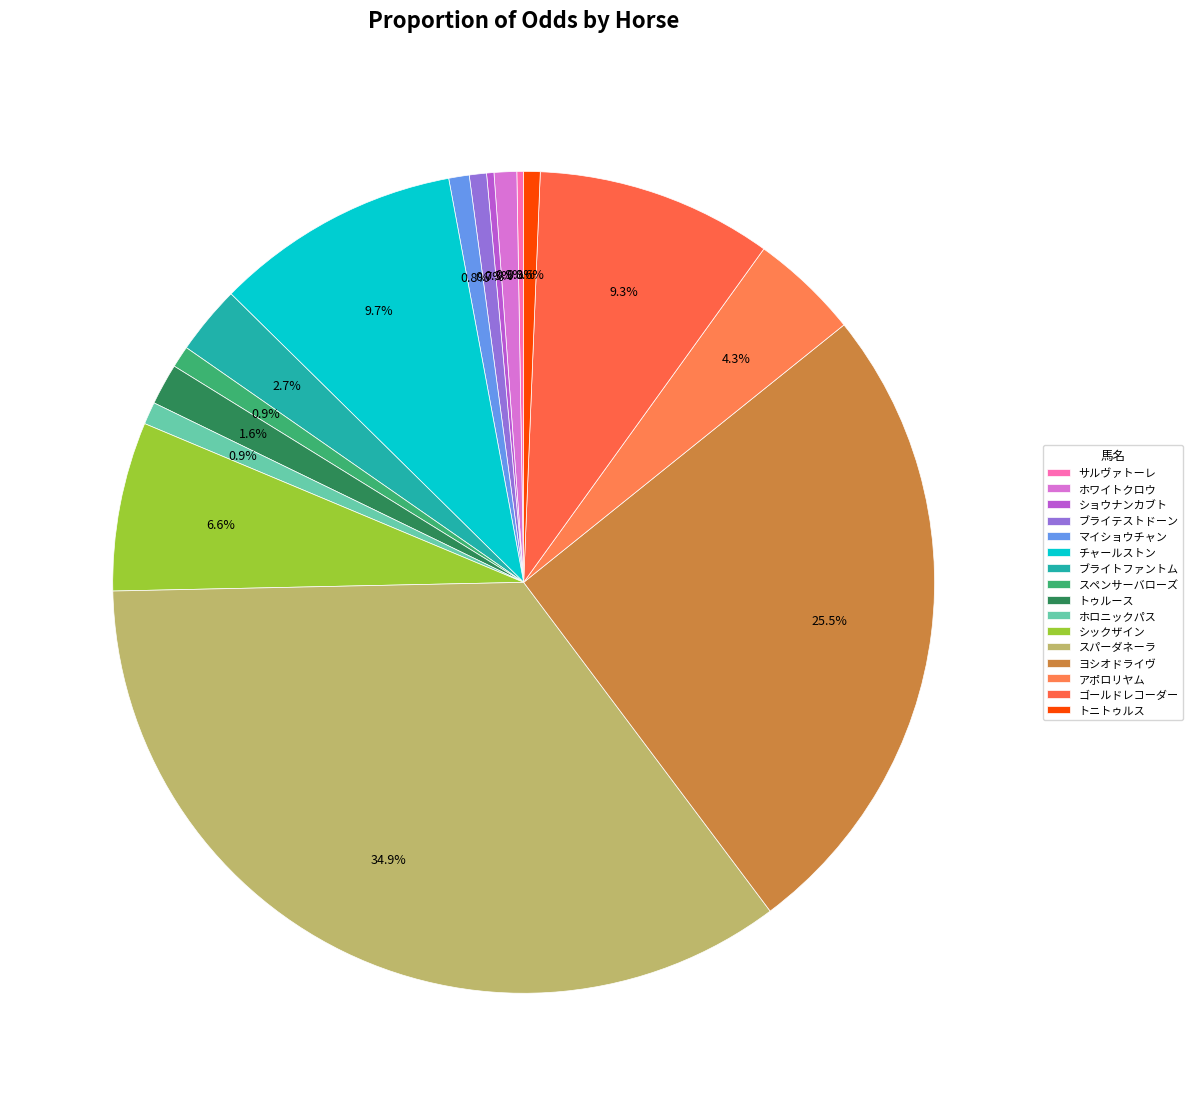

Which slice is the largest?

スパーダネーラ